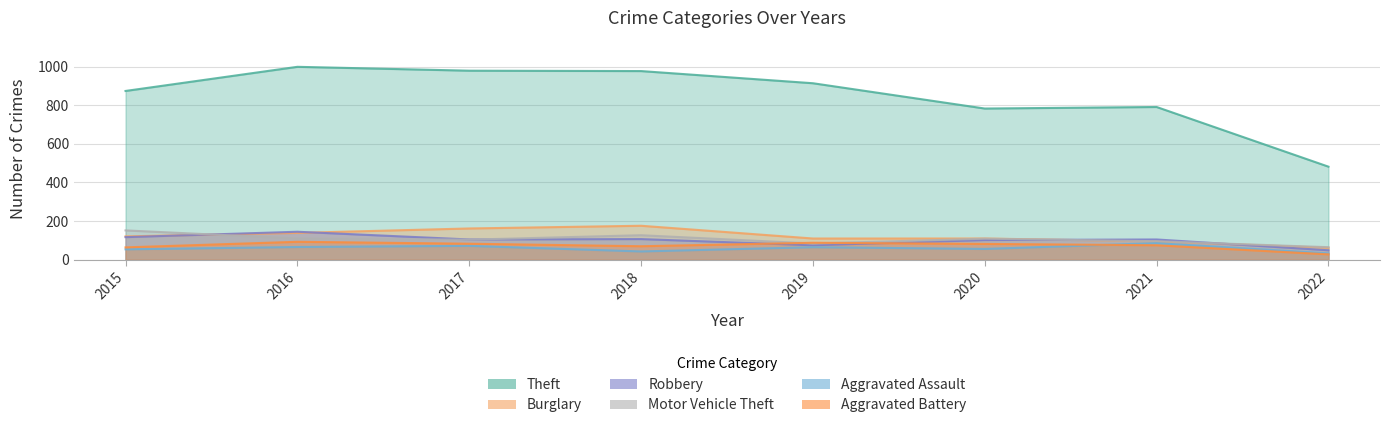

Rank the categories by Aggravated Battery value from highest to lowest.

2016, 2019, 2017, 2020, 2021, 2018, 2015, 2022